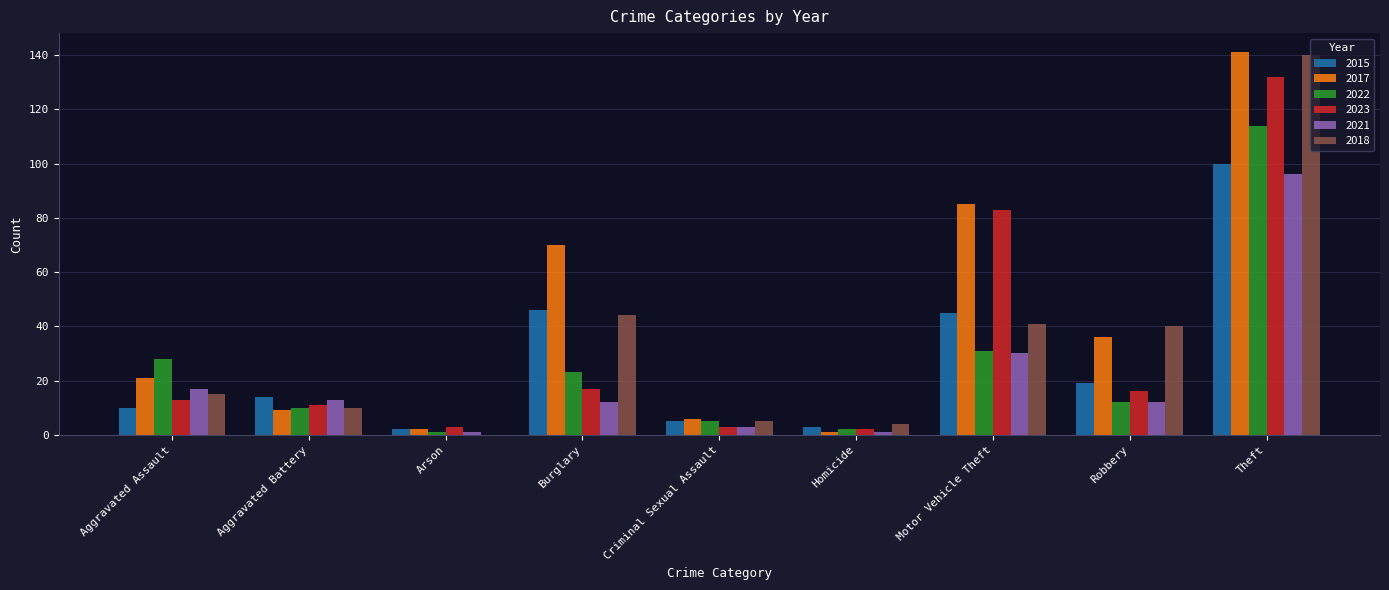

Count the number of categories in the chart.

9